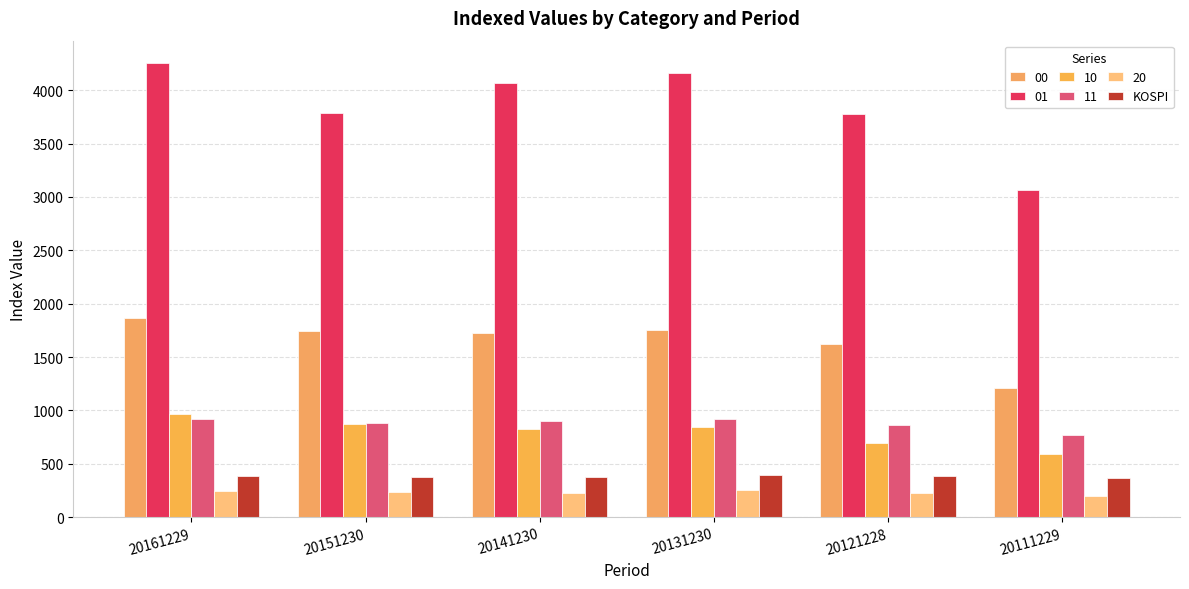

What is the smallest value displayed?

202.0